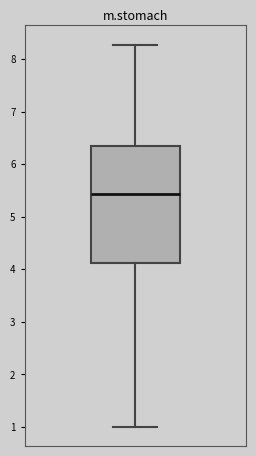

Transcribe this box plot: give where the median line is, the range the box spans, and where the two whiskers end, as read against the y-axis. The values are not printed on the chart, so give them approximately, as read against the axis.

median 5.4, box 4.1 to 6.3, whiskers 1.0 to 8.3